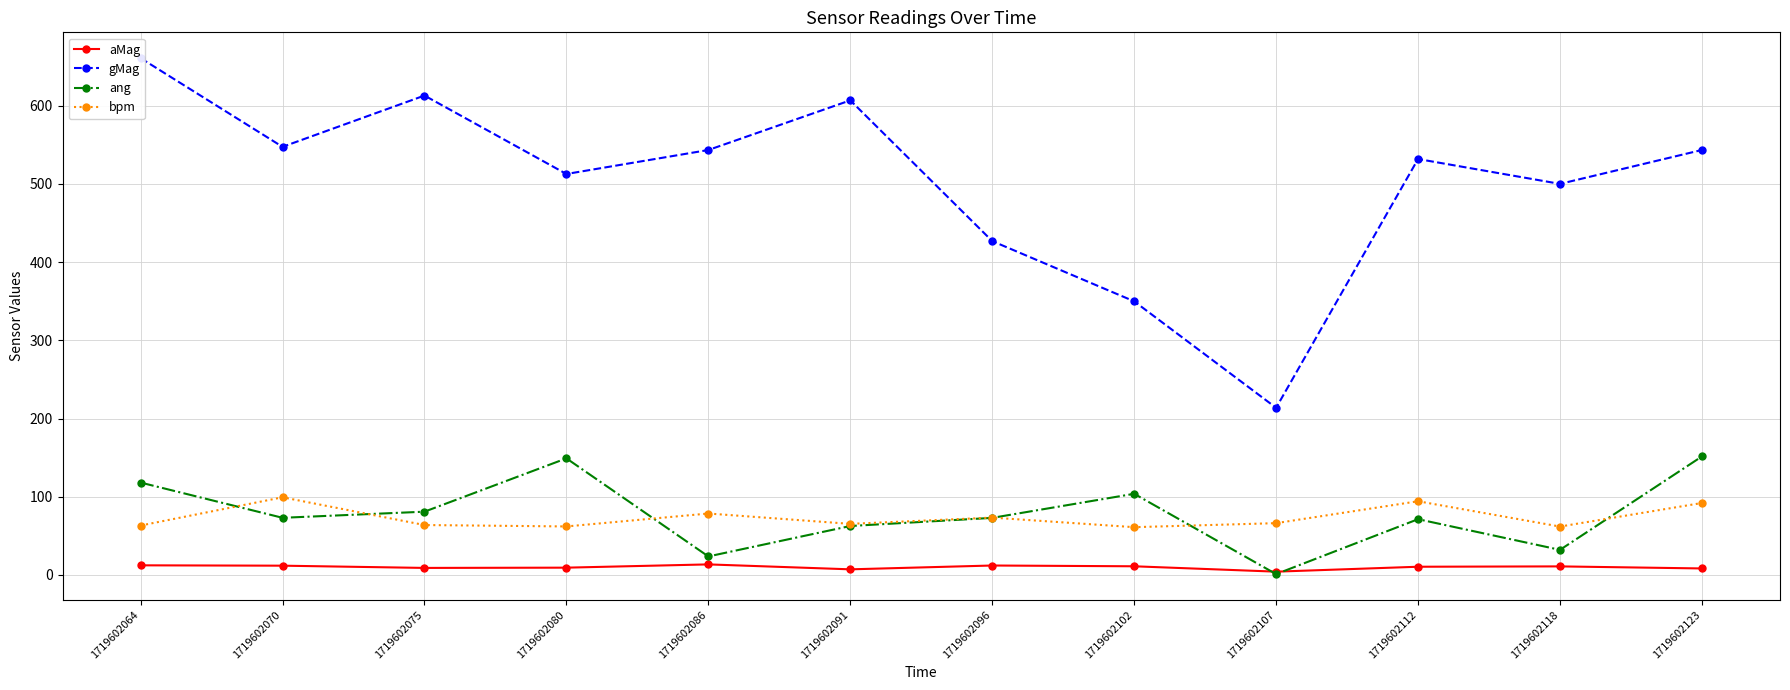

What are all the series names shown in the legend?

aMag, gMag, ang, bpm